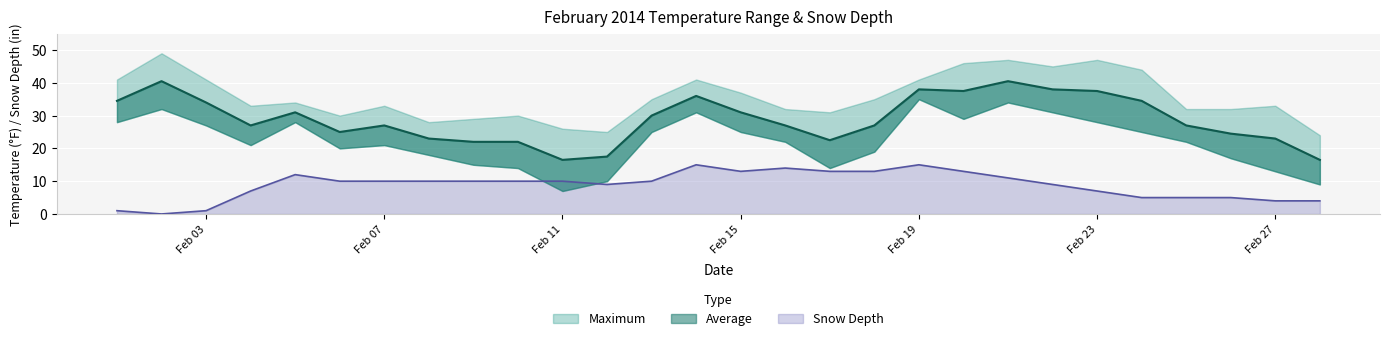

What is the maximum value for Average?

40.5